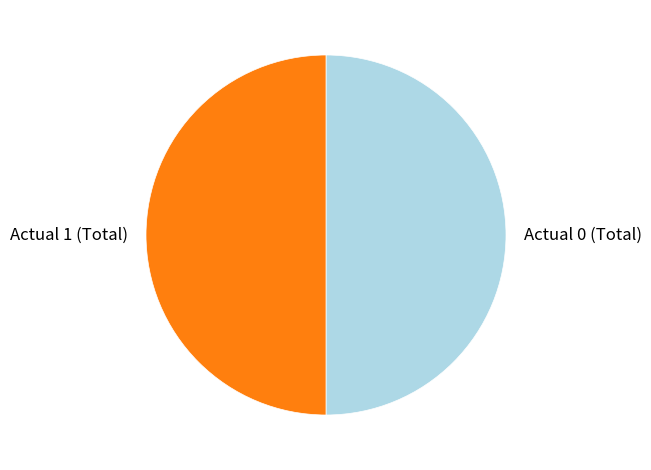

The Actual 0 slice represents 99% of the pie. True or false?

False